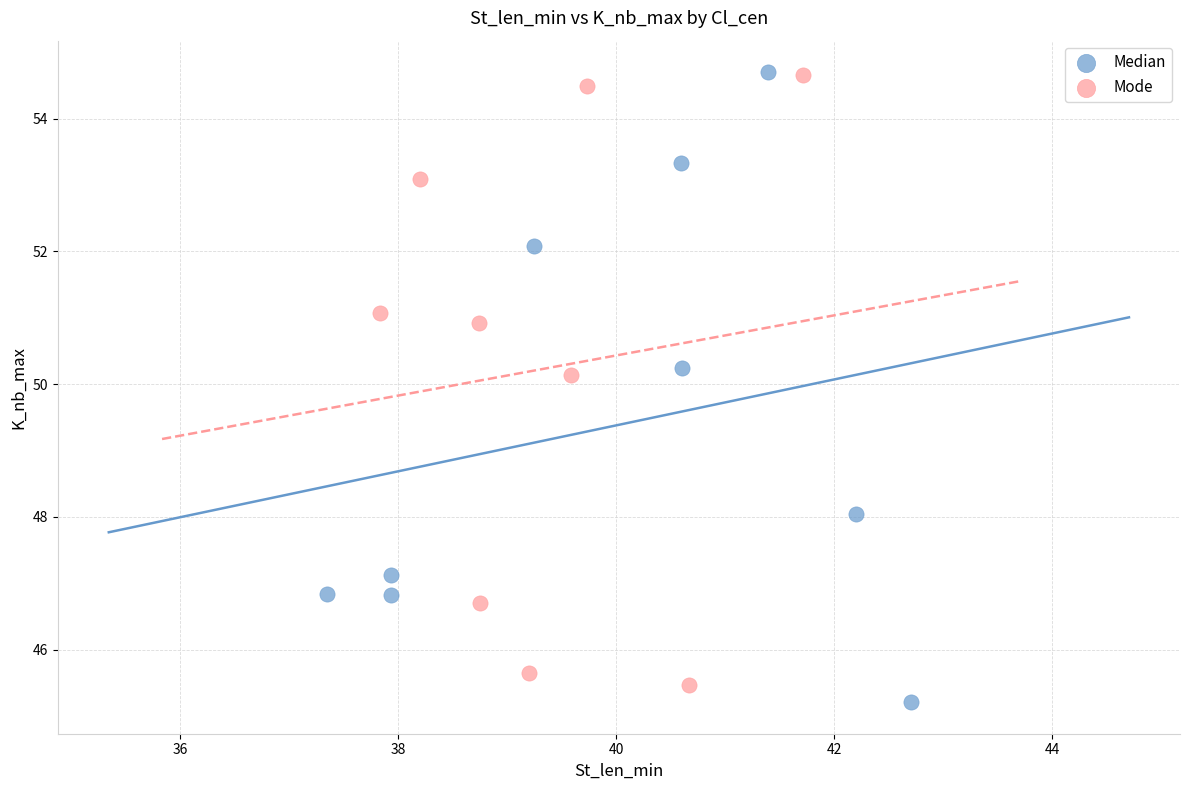

Which series has the largest Y range (max minus min)?

Median